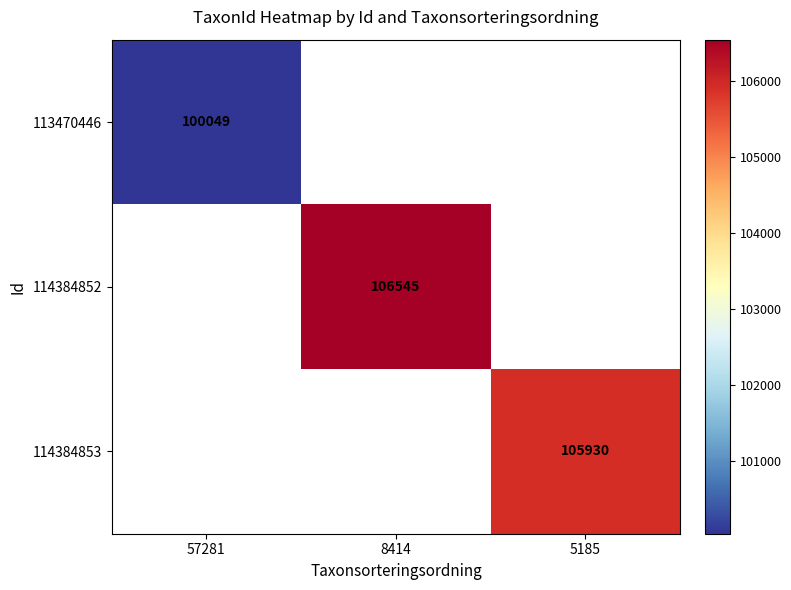

The 114384852 series shows 106545 at 8414. True or false?

True